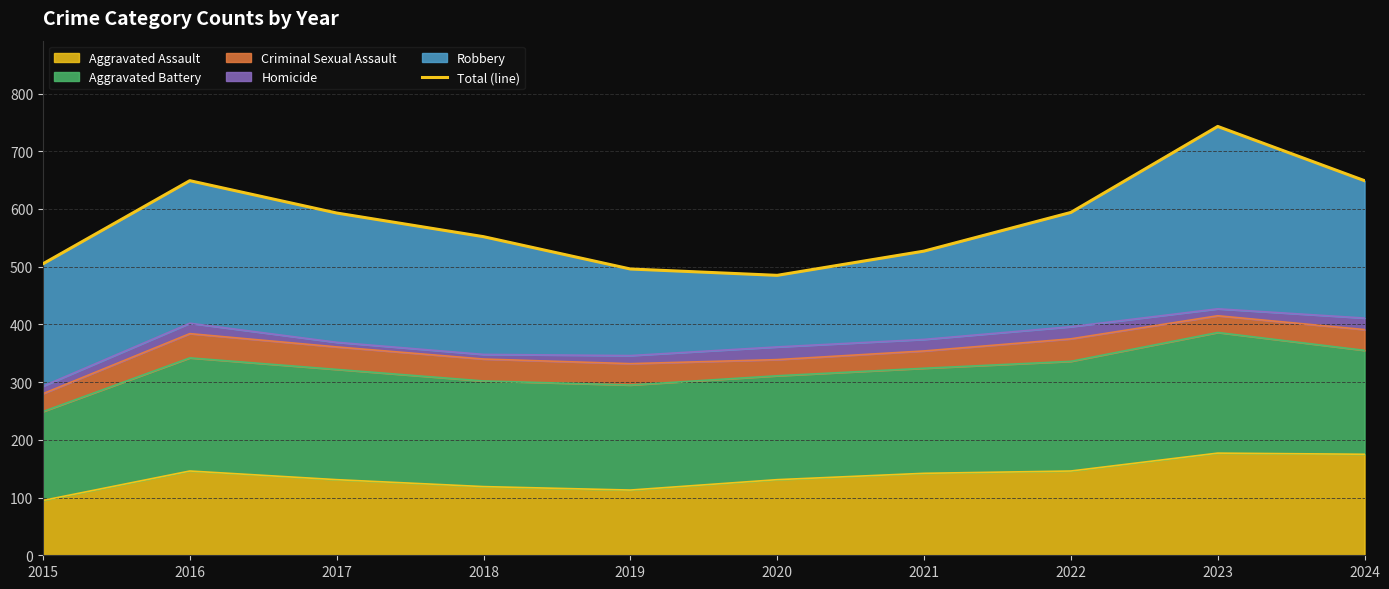

What is the value of the 5th point from the left?

496